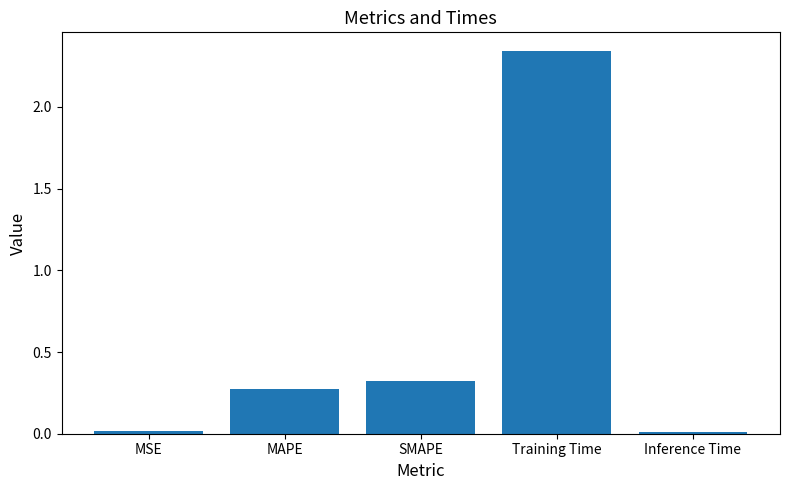

How many categories are shown in the chart?

5